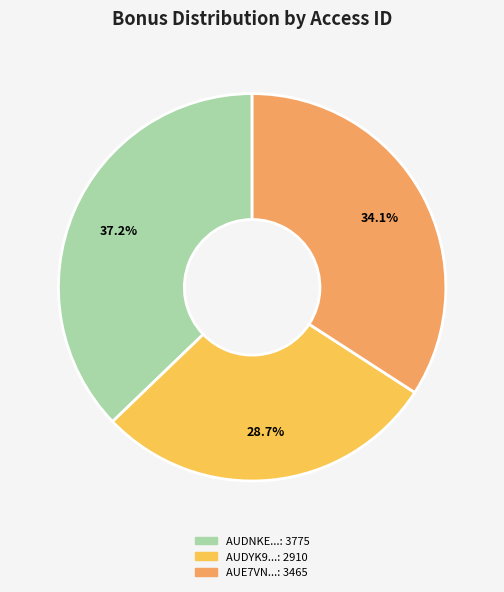

Is there a majority slice in this chart?

No